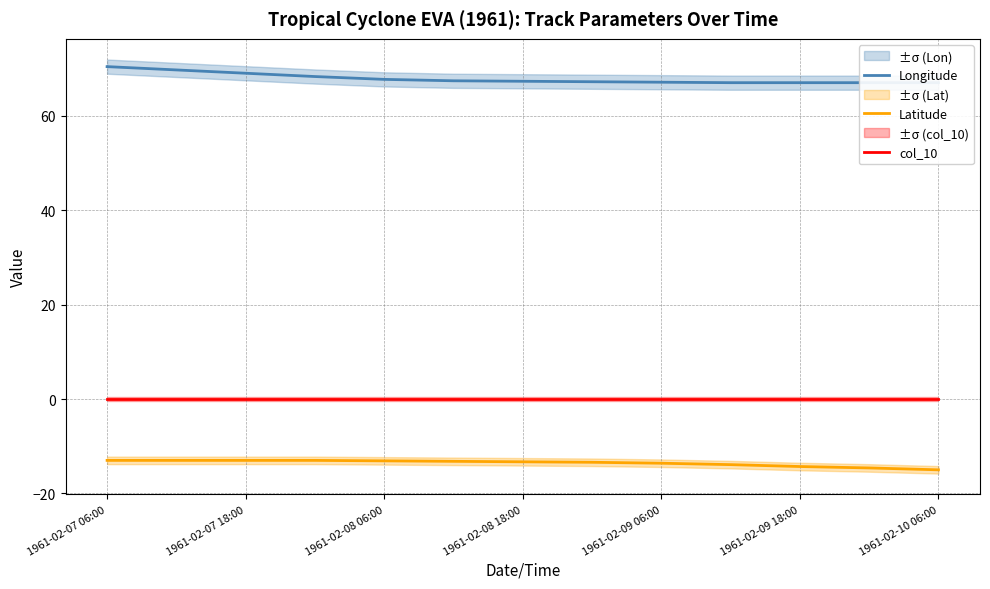

At which category is the sum across all series the highest?

1961-02-07 06:00